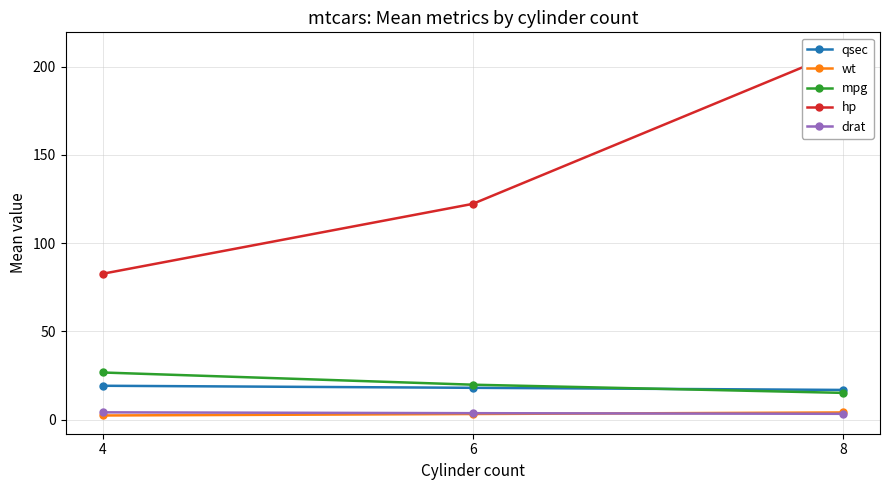

What is the sum of the qsec values at 8 and 4?

35.9